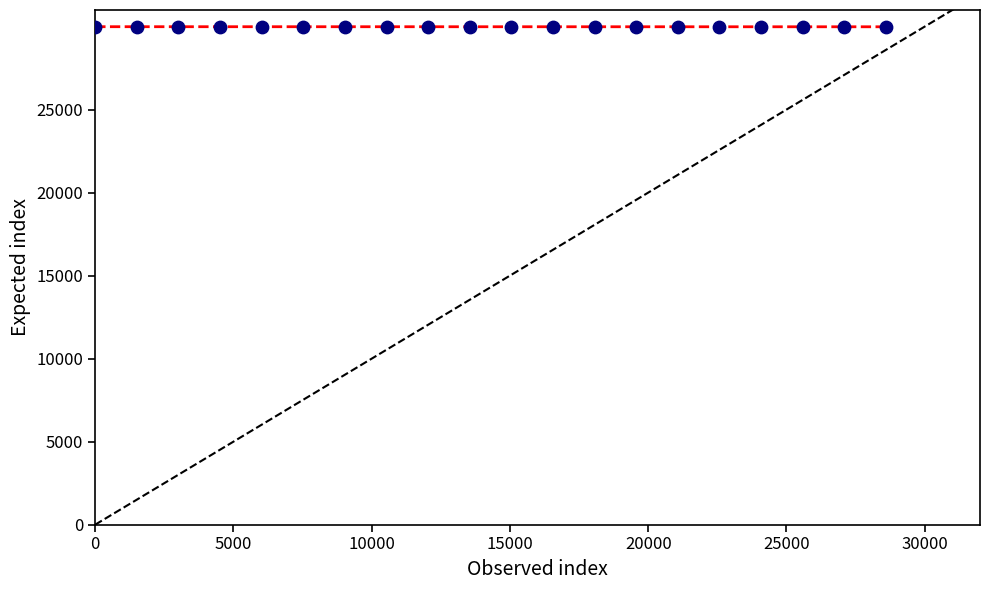

What is the range of X values (max minus min)?

28595.3